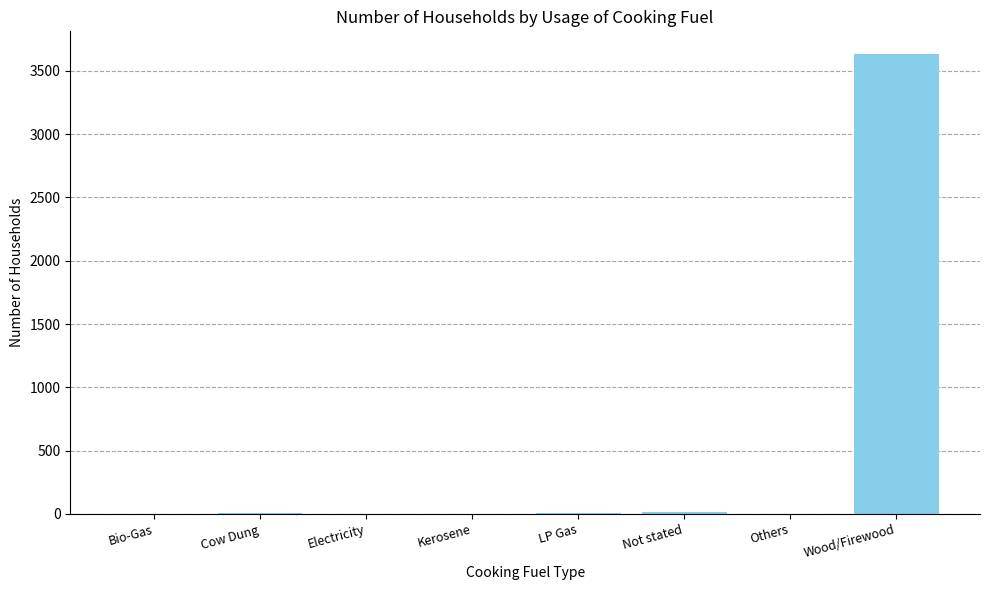

Which label corresponds to the largest value in the chart?

Wood/Firewood